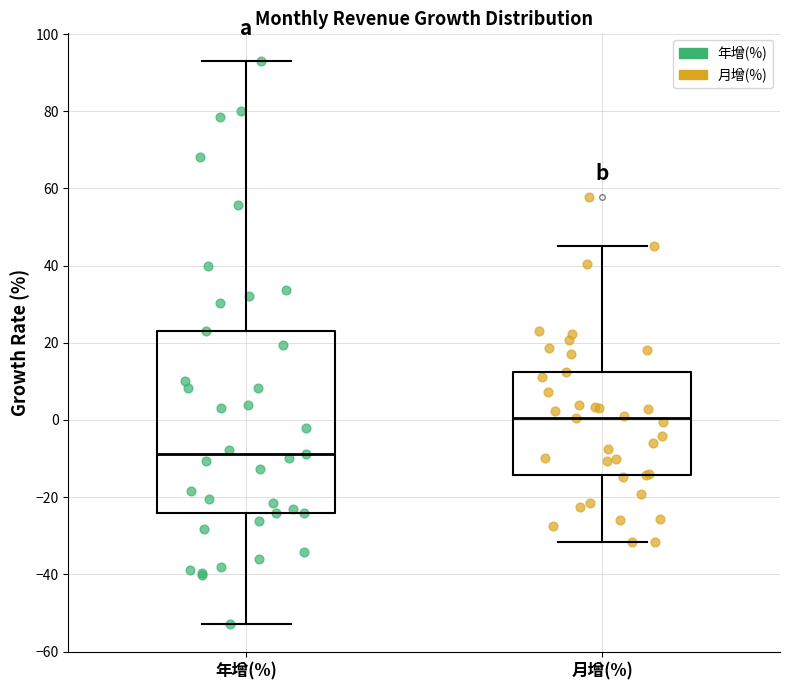

Reading left to right, read every box against the y-axis: the position of its median line, the range the box covers, and the ends of its whiskers. The values are not printed on the chart, so give them approximately, as read against the axis.

年增(%): median -8, box -24 to 24, whiskers -52 to 92
月增(%): median 0, box -14 to 12, whiskers -32 to 46